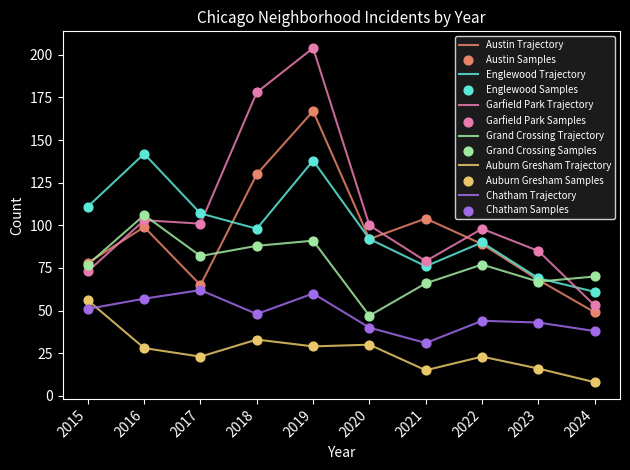

What is the total value across all series at 2015?

446